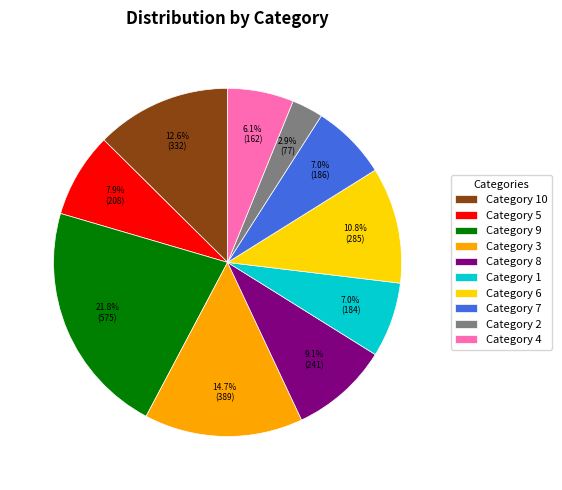

Which slice is the largest?

Category 9